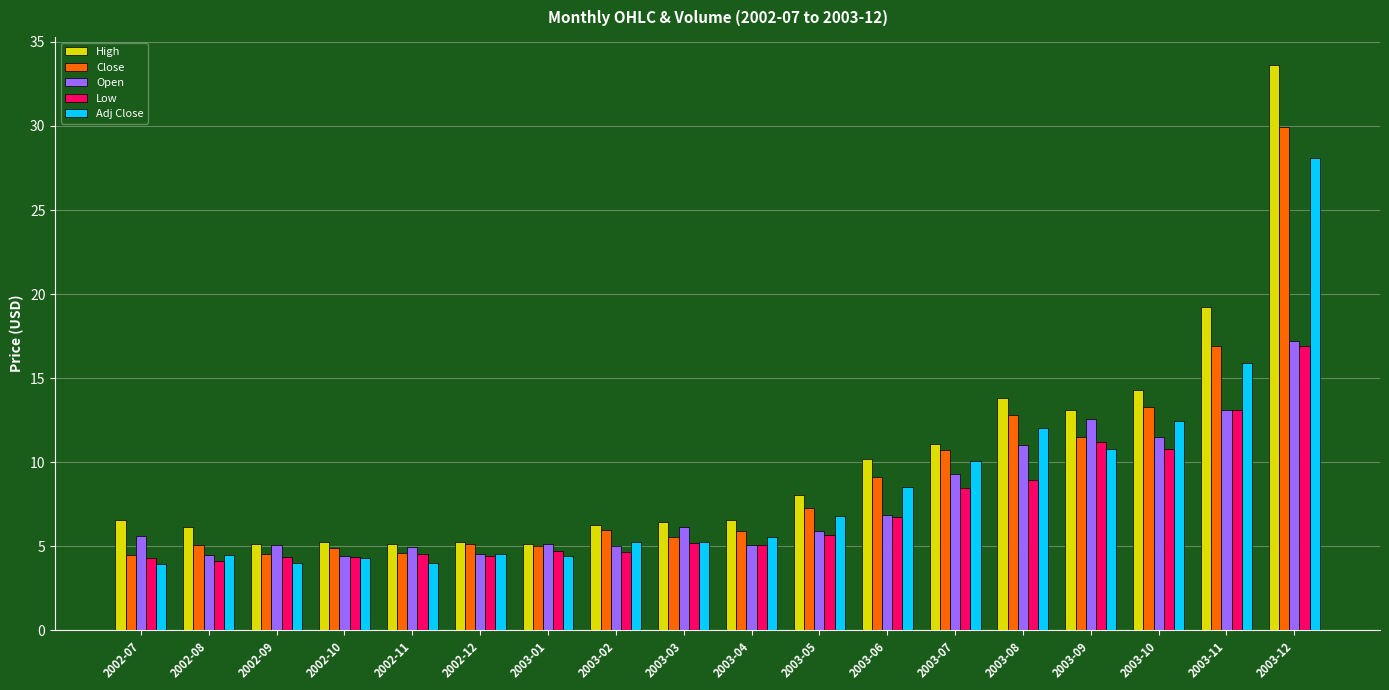

List the series in order of their overall mean, lowest first.

Low, Open, Adj Close, Close, High